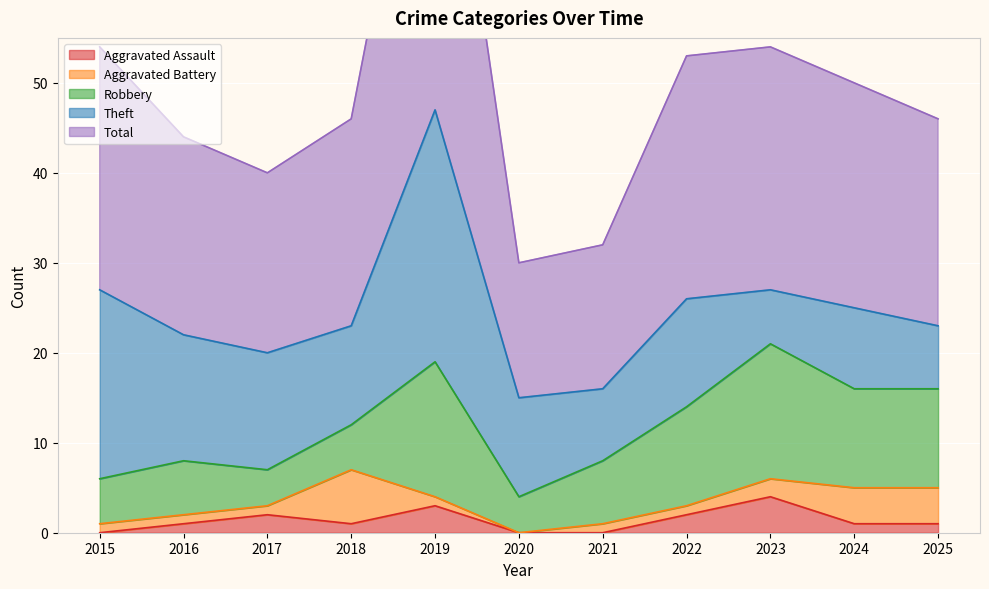

True or false: Total and Aggravated Assault cross at least once.

False